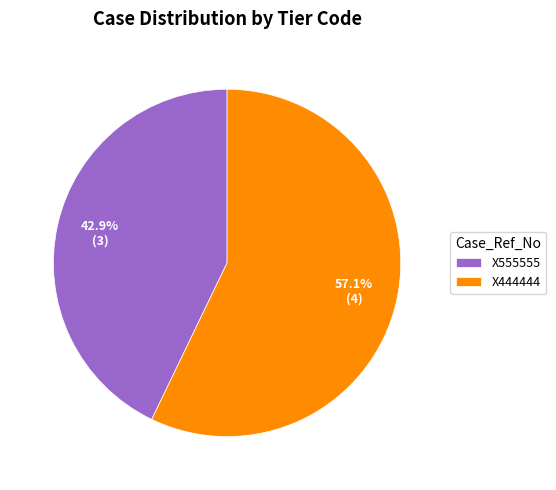

What is the smallest slice in the pie chart?

X555555